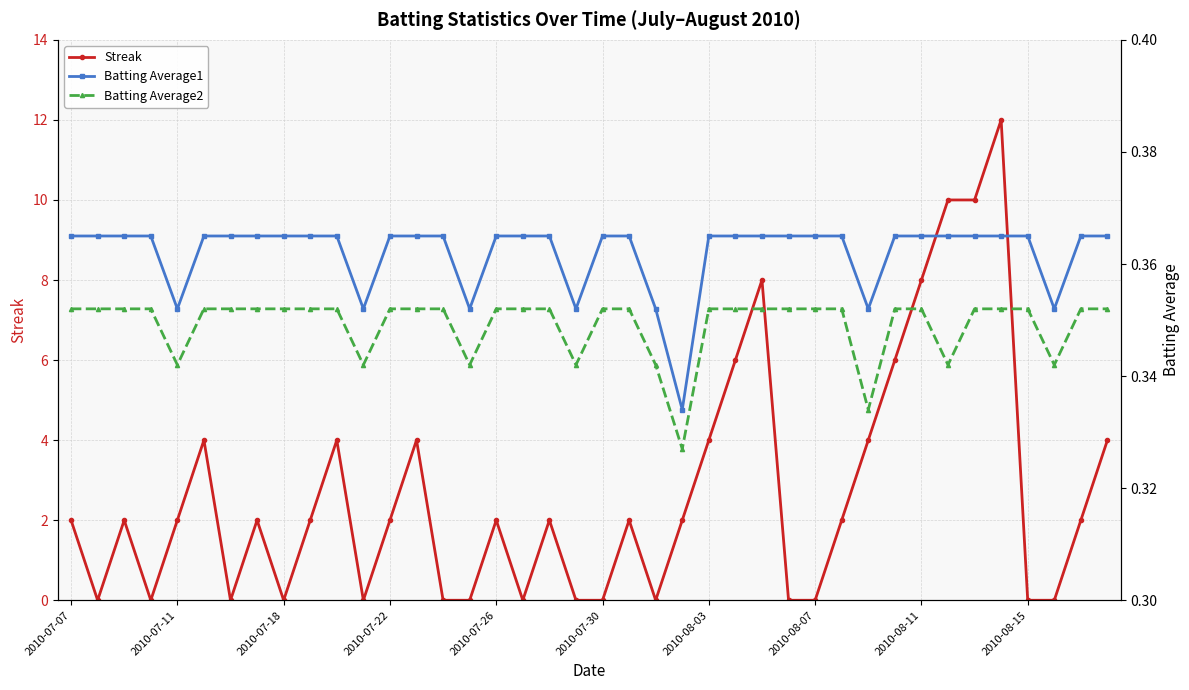

Which series has the largest total across all categories?

Streak